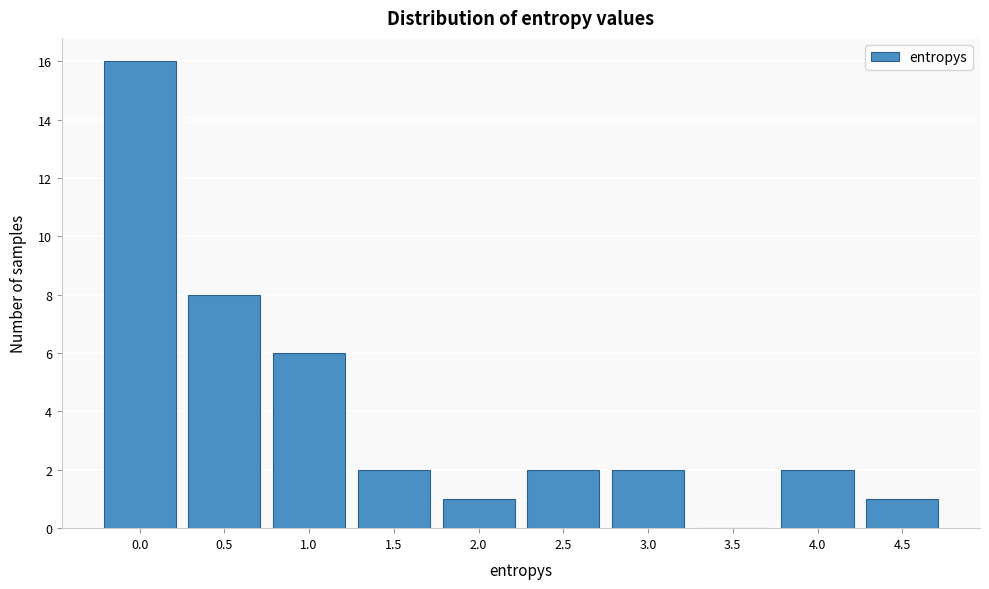

Reading right to left, list all the values displayed in this chart.

4.5=1	4.0=2	3.5=0	3.0=2	2.5=2	2.0=1	1.5=2	1.0=6	0.5=8	0.0=16